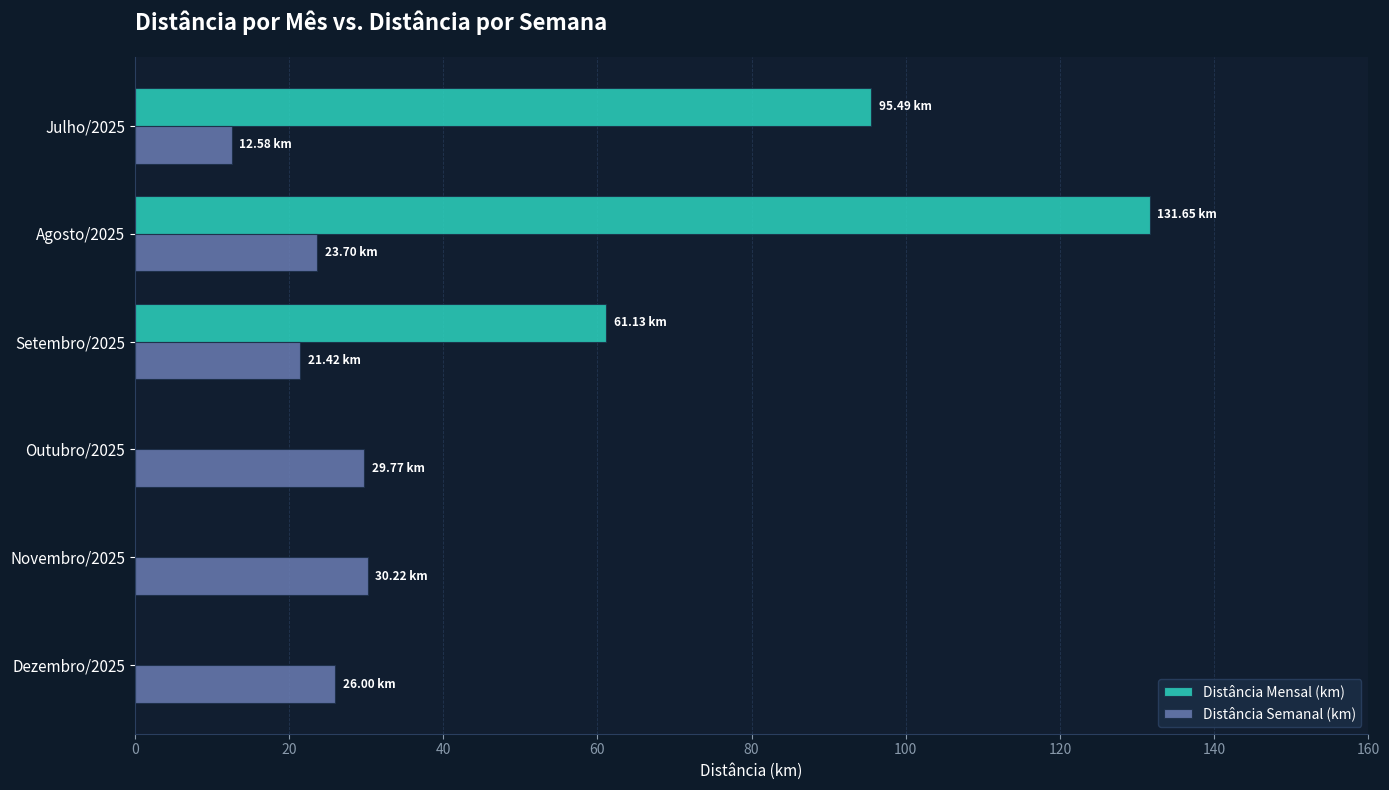

At which category is the sum across all series the highest?

Agosto/2025